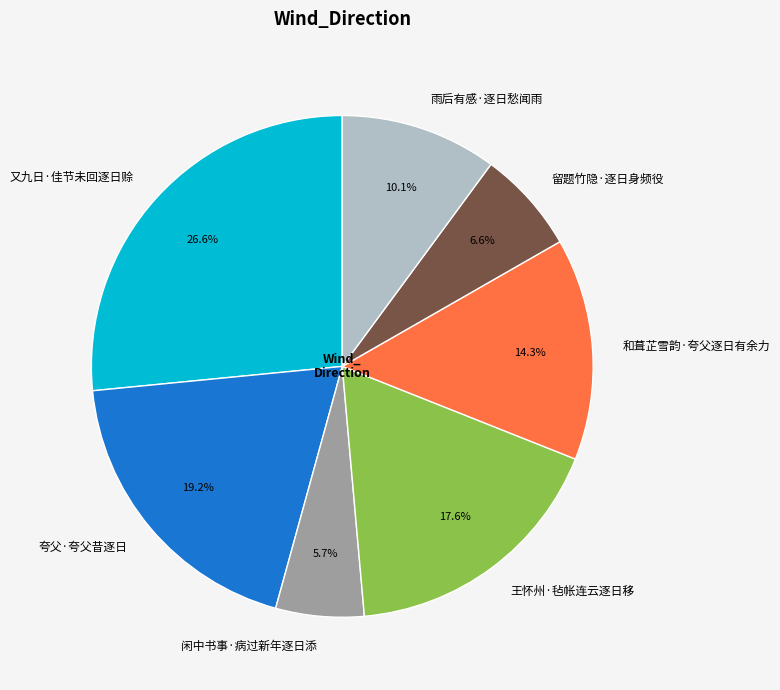

To the nearest percent, what is the combined percentage of 王怀州·毡帐连云逐日移 and 雨后有感·逐日愁闻雨?

28%